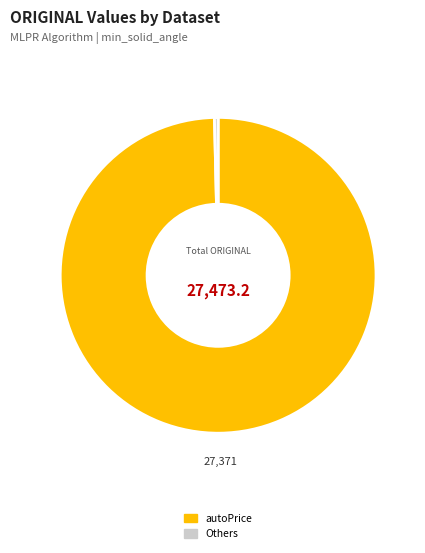

Is there a majority slice in this chart?

Yes